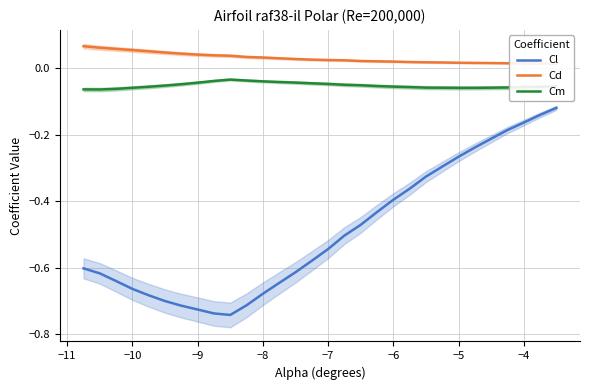

Does the chart display data point markers on the line(s)?

No